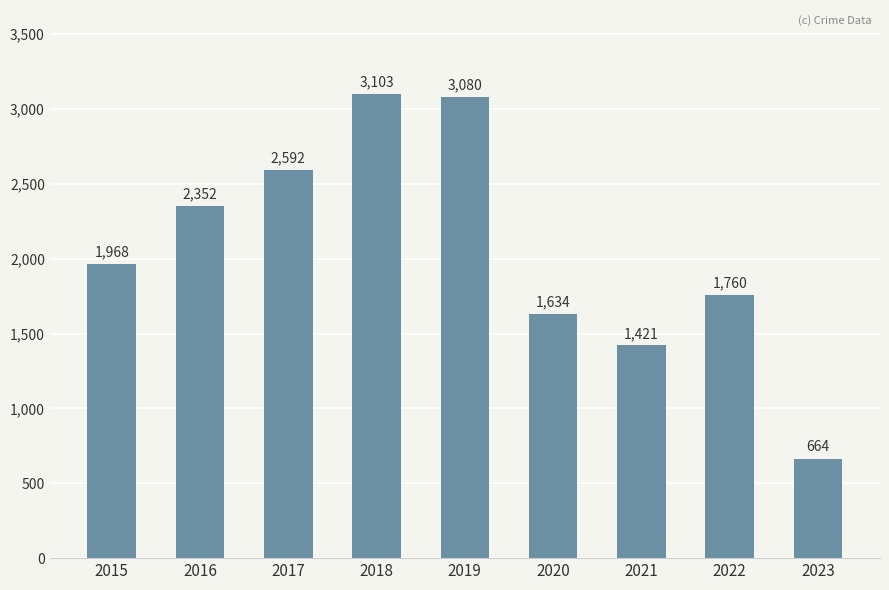

Are the bars grouped side by side (vs. stacked)?

No